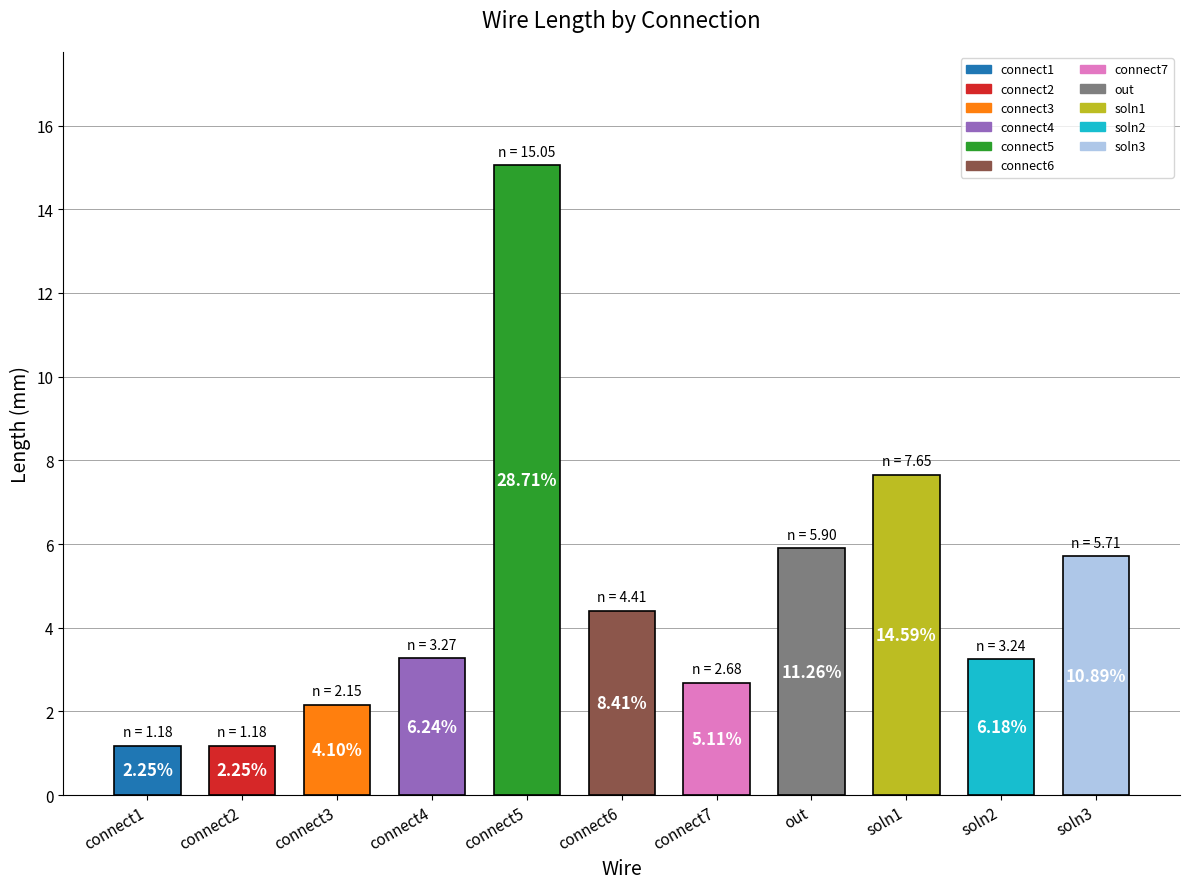

What is the approximate value at connect3?

2.1